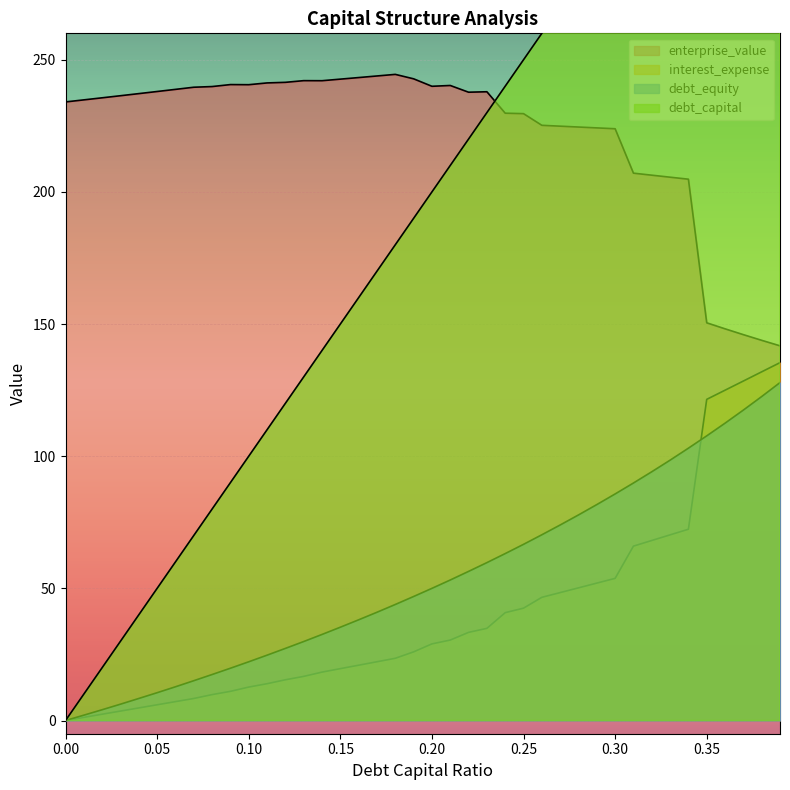

Is it true that interest_expense equals 8.3 at 0.07?

True